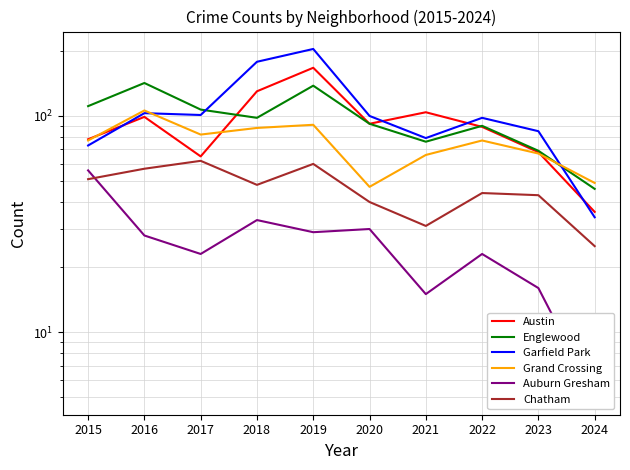

True or false: Grand Crossing and Auburn Gresham intersect in this chart.

False